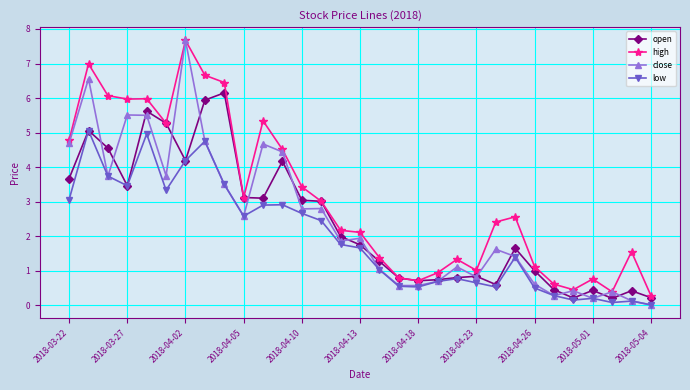

True or false: close has more than 1 interior local peaks.

True